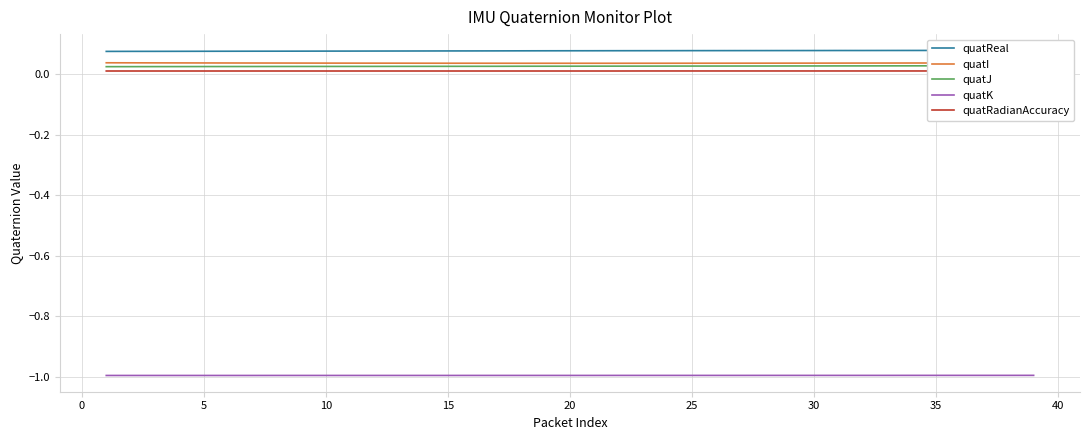

True or false: quatI has more than 1 points higher than both neighbors.

False